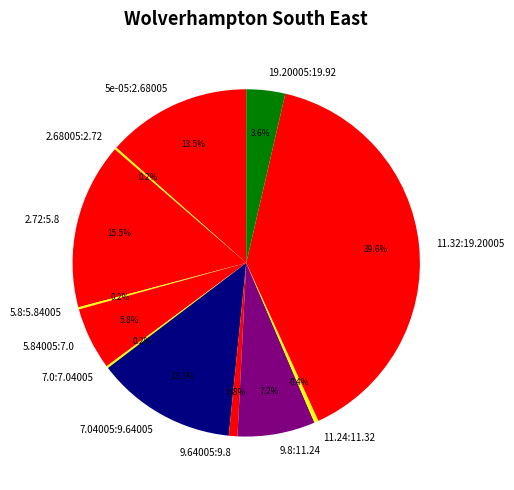

Is there any slice that represents more than half of the pie?

No